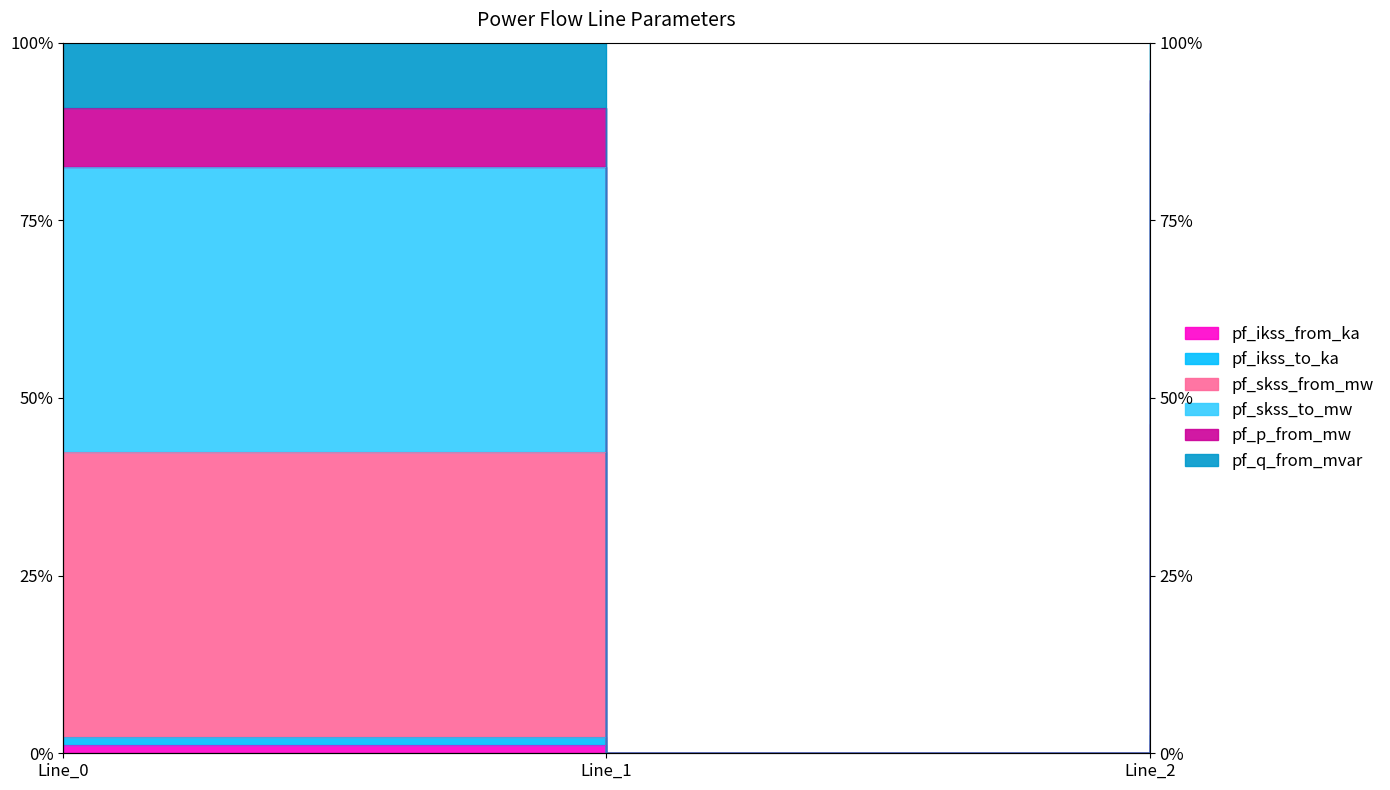

What is the sum of all pf_ikss_from_ka values?

1.9